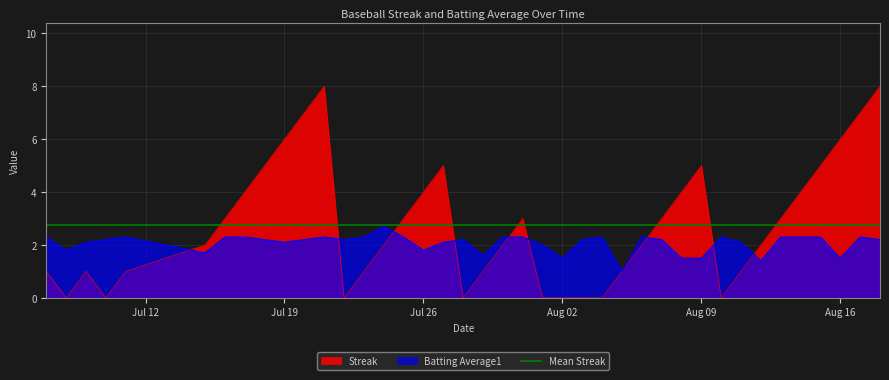

Which series changed the most between 2010-07-07 and 2010-07-28?

Streak